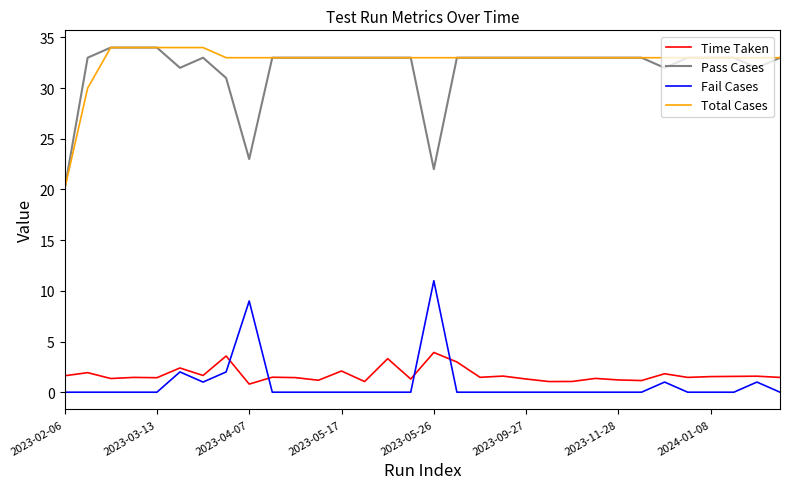

What are all the series names shown in the legend?

Time Taken, Pass Cases, Fail Cases, Total Cases